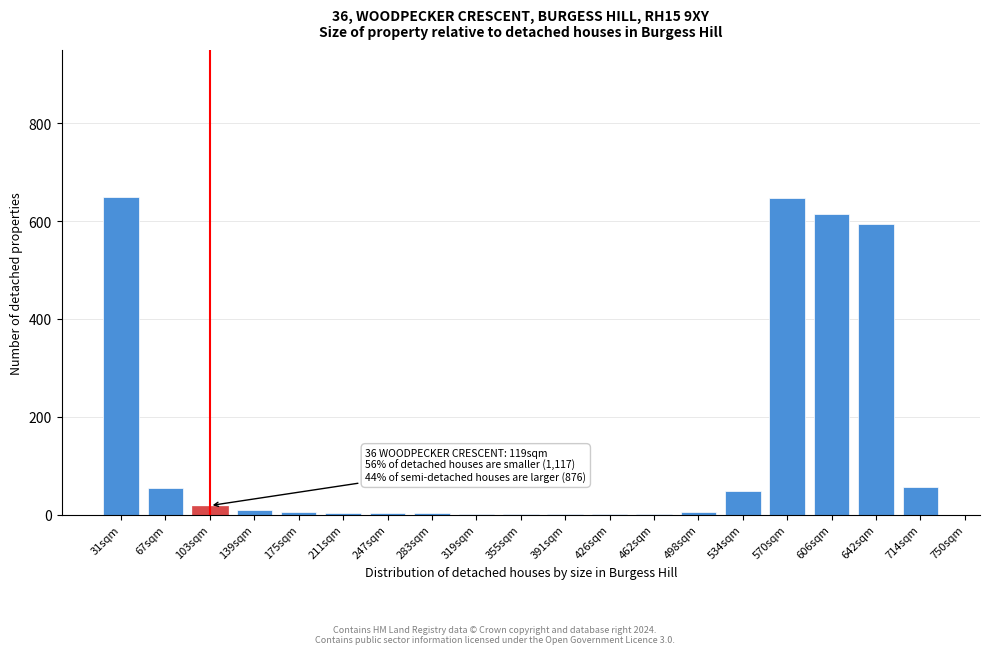

What is the sum of all values?

2717.7